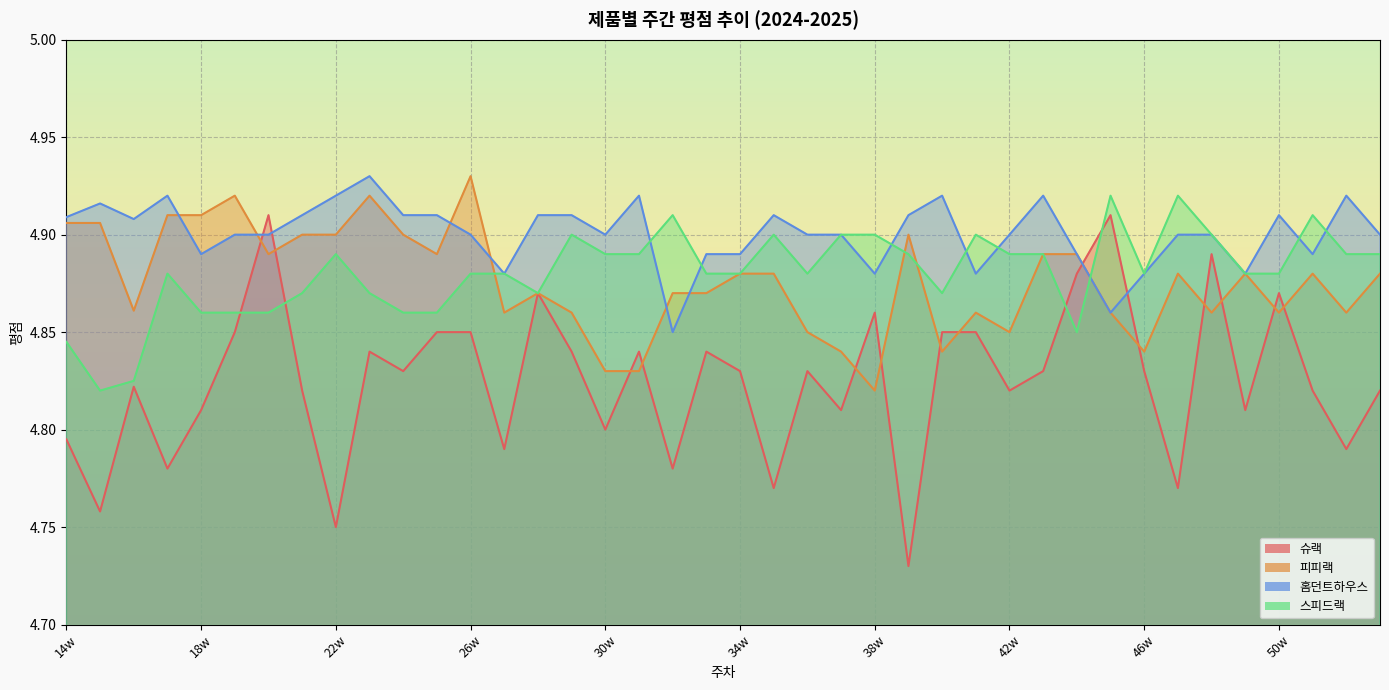

Reading right to left, what are all the values shown in this chart?

슈랙: 1w=4.8	52w=4.8	51w=4.8	50w=4.9	49w=4.8	48w=4.9	47w=4.8	46w=4.8	45w=4.9	44w=4.9	43w=4.8	42w=4.8	41w=4.8	40w=4.8	39w=4.7	38w=4.9	37w=4.8	36w=4.8	35w=4.8	34w=4.8	33w=4.8	32w=4.8	31w=4.8	30w=4.8	29w=4.8	28w=4.9	27w=4.8	26w=4.8	25w=4.8	24w=4.8	23w=4.8	22w=4.8	21w=4.8	20w=4.9	19w=4.8	18w=4.8	17w=4.8	16w=4.8	15w=4.8	14w=4.8
피피랙: 1w=4.9	52w=4.9	51w=4.9	50w=4.9	49w=4.9	48w=4.9	47w=4.9	46w=4.8	45w=4.9	44w=4.9	43w=4.9	42w=4.8	41w=4.9	40w=4.8	39w=4.9	38w=4.8	37w=4.8	36w=4.8	35w=4.9	34w=4.9	33w=4.9	32w=4.9	31w=4.8	30w=4.8	29w=4.9	28w=4.9	27w=4.9	26w=4.9	25w=4.9	24w=4.9	23w=4.9	22w=4.9	21w=4.9	20w=4.9	19w=4.9	18w=4.9	17w=4.9	16w=4.9	15w=4.9	14w=4.9
홈던트하우스: 1w=4.9	52w=4.9	51w=4.9	50w=4.9	49w=4.9	48w=4.9	47w=4.9	46w=4.9	45w=4.9	44w=4.9	43w=4.9	42w=4.9	41w=4.9	40w=4.9	39w=4.9	38w=4.9	37w=4.9	36w=4.9	35w=4.9	34w=4.9	33w=4.9	32w=4.8	31w=4.9	30w=4.9	29w=4.9	28w=4.9	27w=4.9	26w=4.9	25w=4.9	24w=4.9	23w=4.9	22w=4.9	21w=4.9	20w=4.9	19w=4.9	18w=4.9	17w=4.9	16w=4.9	15w=4.9	14w=4.9
스피드랙: 1w=4.9	52w=4.9	51w=4.9	50w=4.9	49w=4.9	48w=4.9	47w=4.9	46w=4.9	45w=4.9	44w=4.8	43w=4.9	42w=4.9	41w=4.9	40w=4.9	39w=4.9	38w=4.9	37w=4.9	36w=4.9	35w=4.9	34w=4.9	33w=4.9	32w=4.9	31w=4.9	30w=4.9	29w=4.9	28w=4.9	27w=4.9	26w=4.9	25w=4.9	24w=4.9	23w=4.9	22w=4.9	21w=4.9	20w=4.9	19w=4.9	18w=4.9	17w=4.9	16w=4.8	15w=4.8	14w=4.8